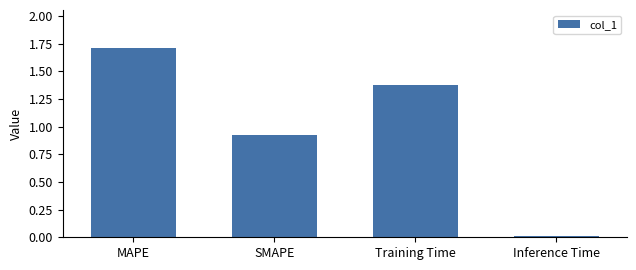

True or false: the data shows 0.8 at MAPE.

False